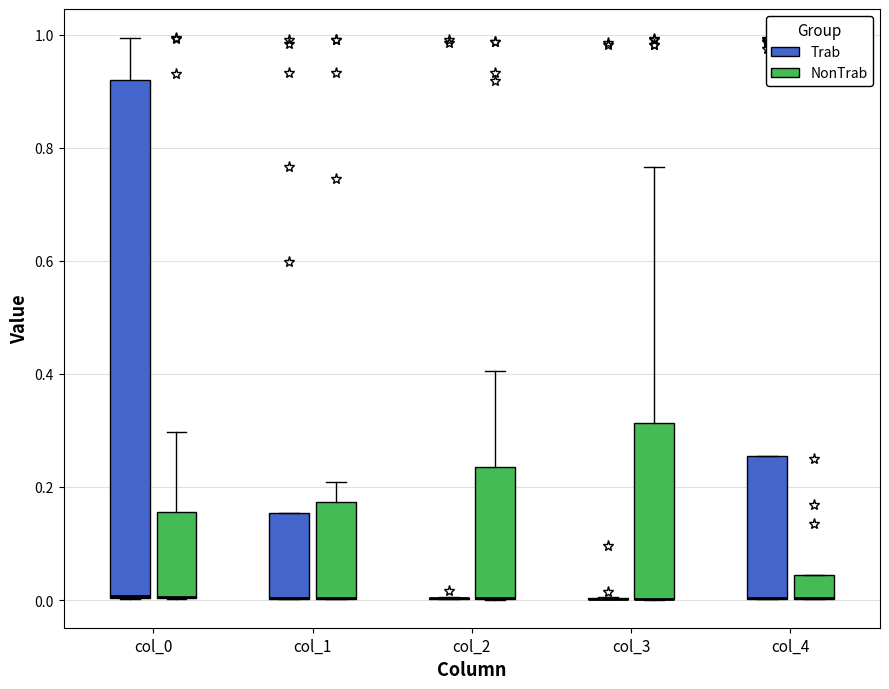

Which box is the tallest, from its lower edge to its upper edge?

col_0 (Trab)